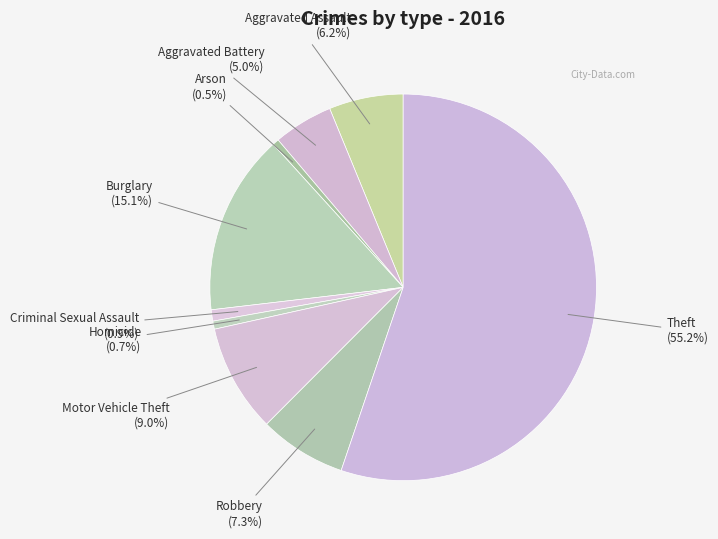

To the nearest percent, what is the difference between the largest and smallest slice percentages?

55%